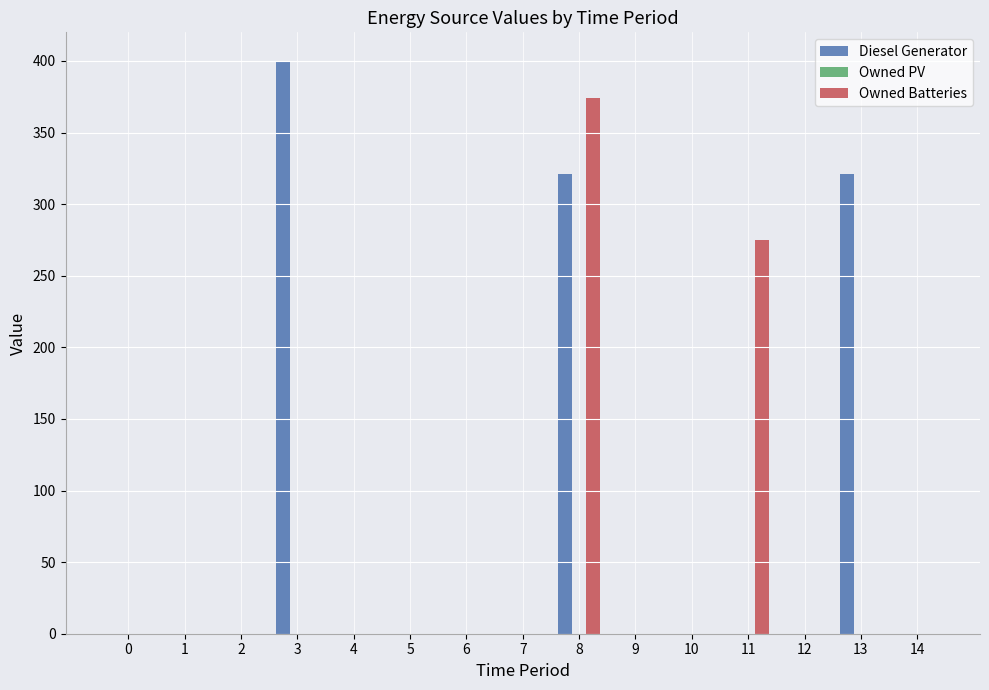

What is the maximum value shown in the chart?

400